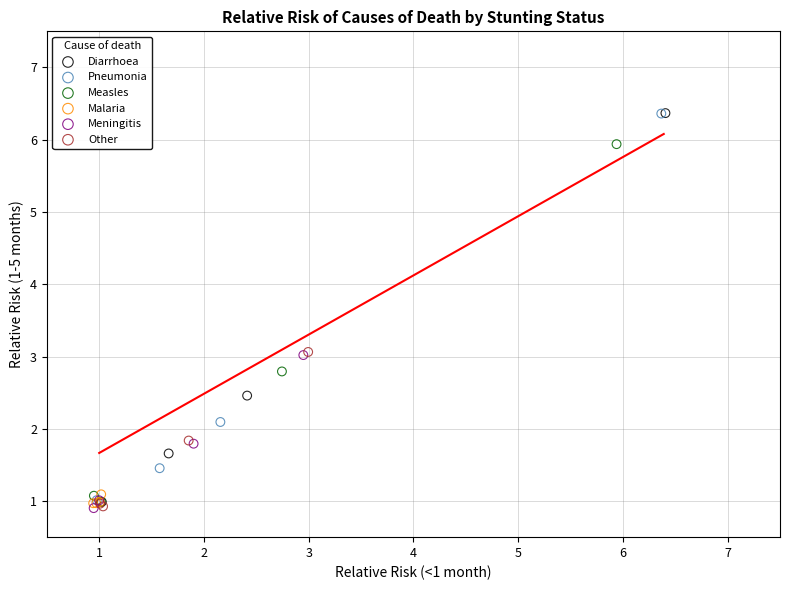

Which series has the widest spread of Y values?

Diarrhoea